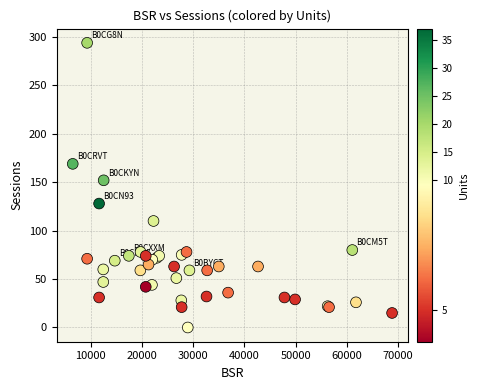

What Y value in the scatter plot is closest to 147?

152